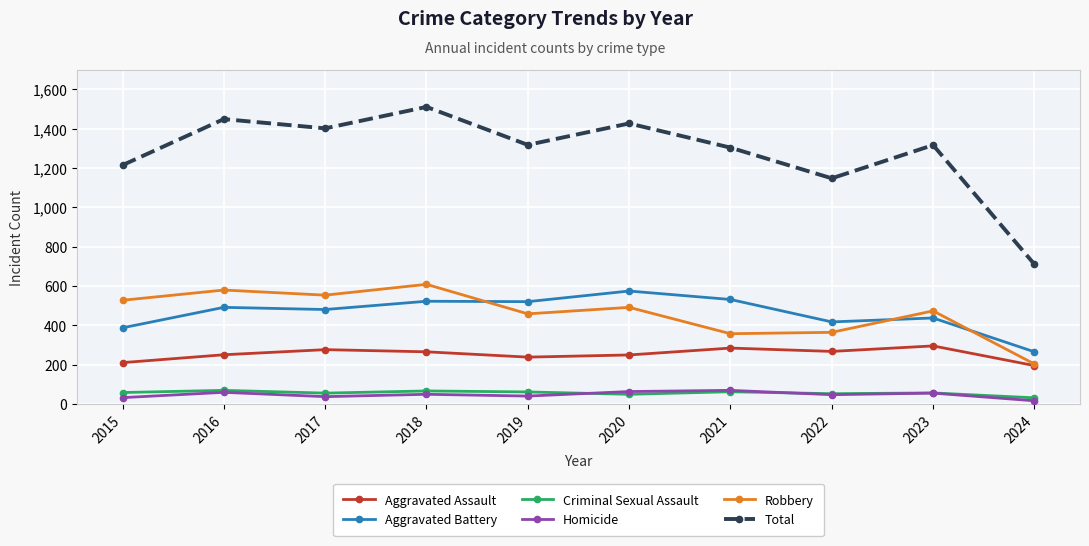

What is the difference between the highest and lowest values at 2016?

1389